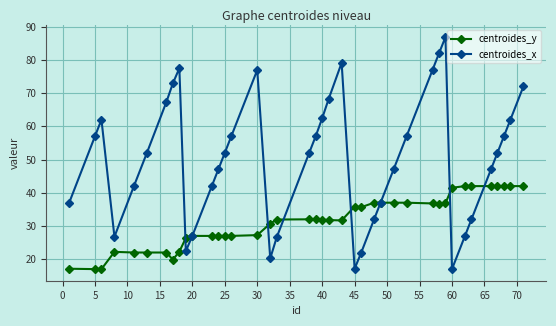

How many lines are shown in the chart?

2